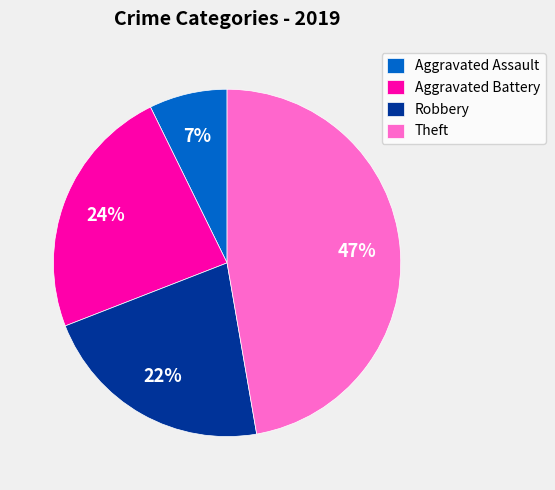

To the nearest percent, what is the difference between the largest and smallest slice percentages?

40%